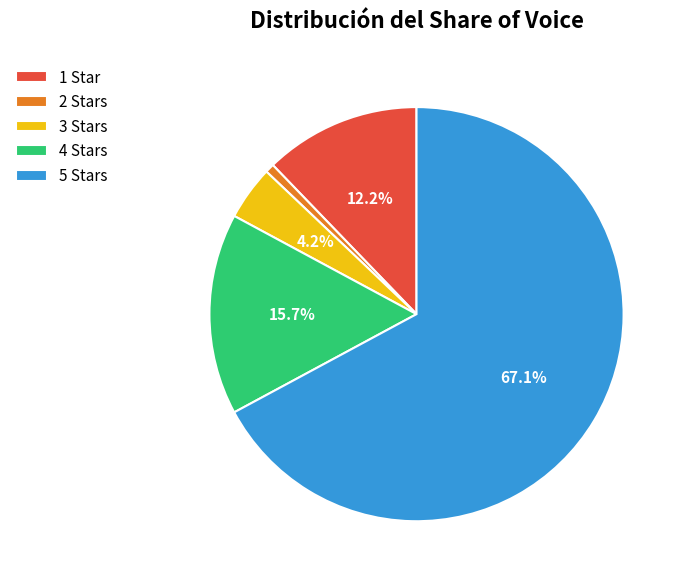

Is there any slice that represents more than half of the pie?

Yes